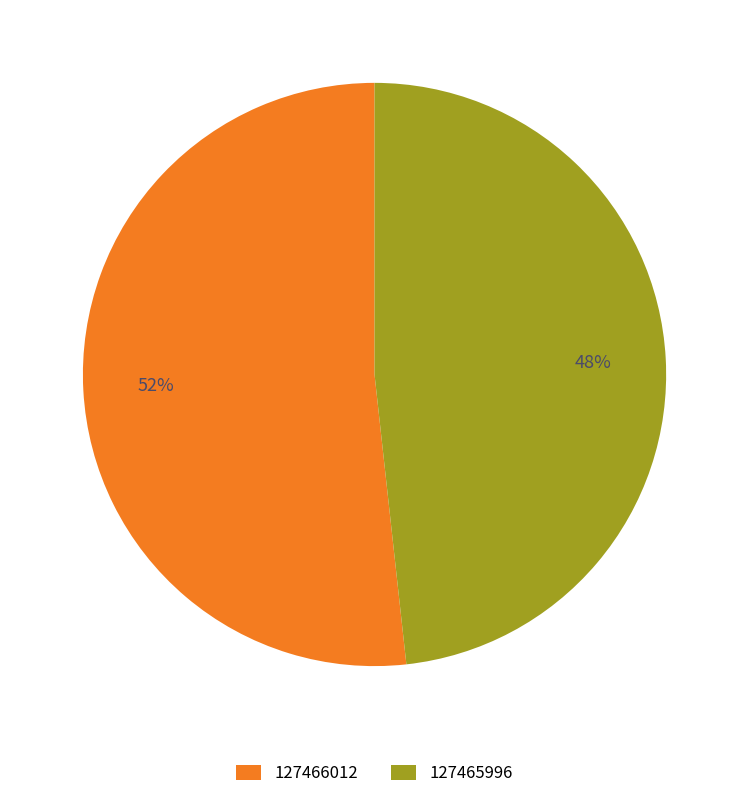

Count the number of slices in the pie.

2